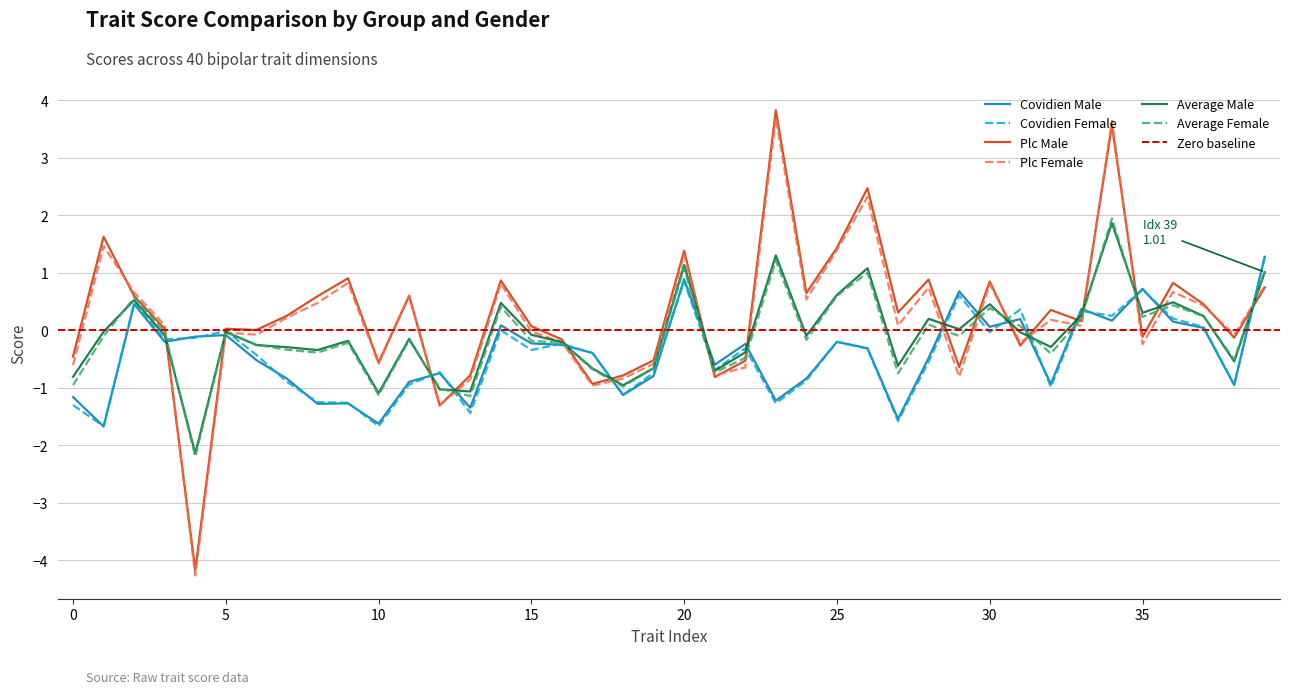

What are all the series names shown in the legend?

covidien_male, covidien_female, plc_male, plc_female, average_male, average_female